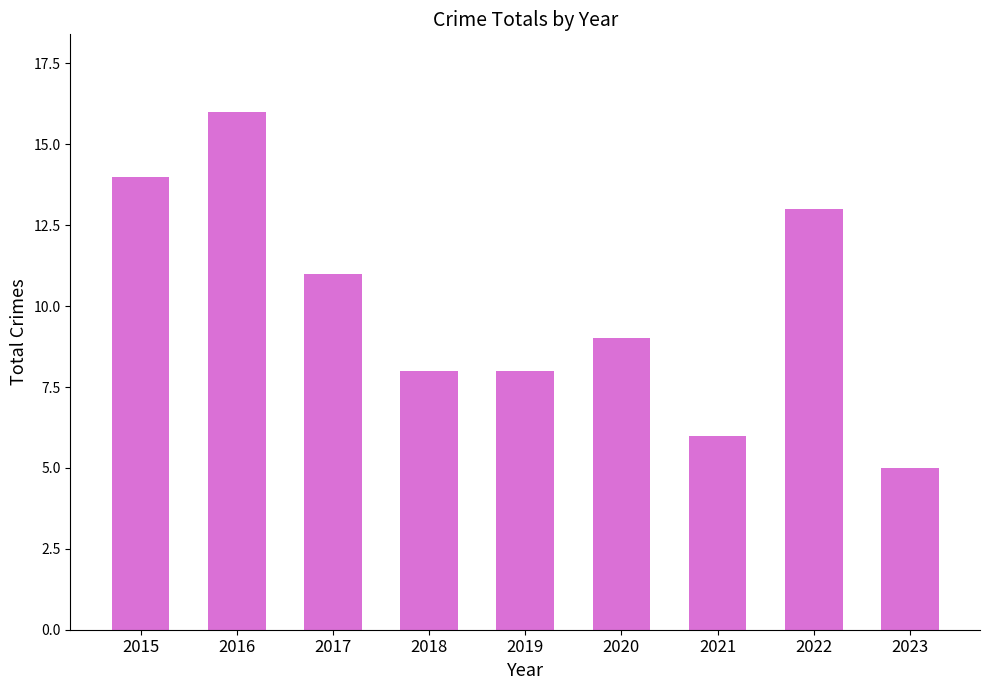

How many data points does each series have?

9